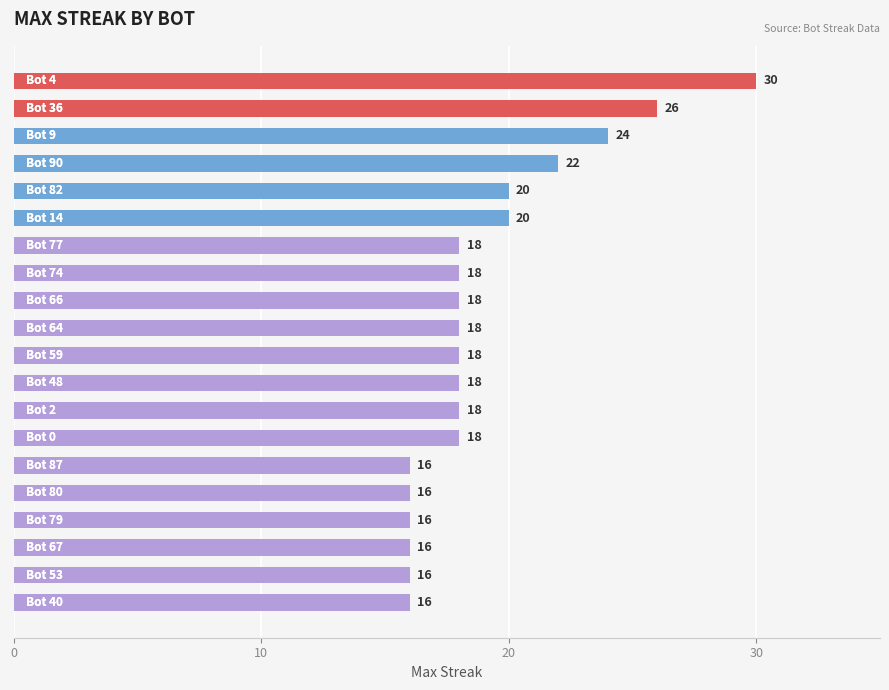

What is the value of the 1st bar from the top?

30